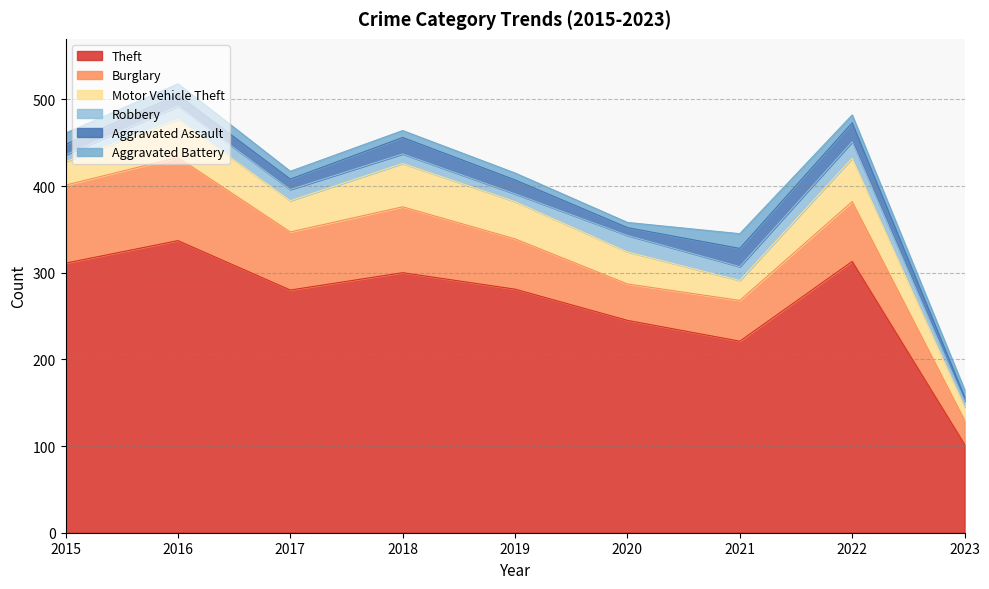

What is the total value across all series at 2023?

165